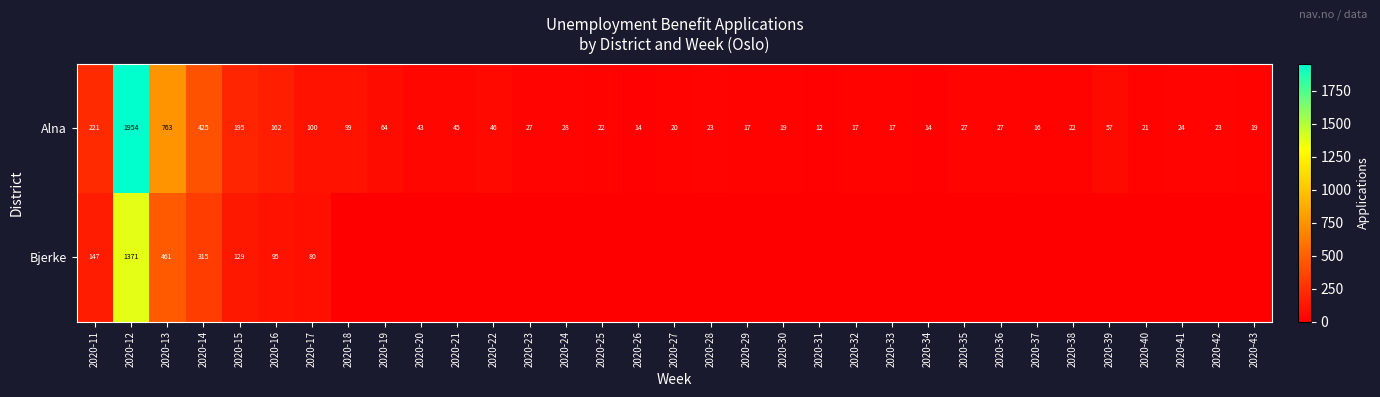

What is the difference between the maximum and minimum values in the Alna series?

1942